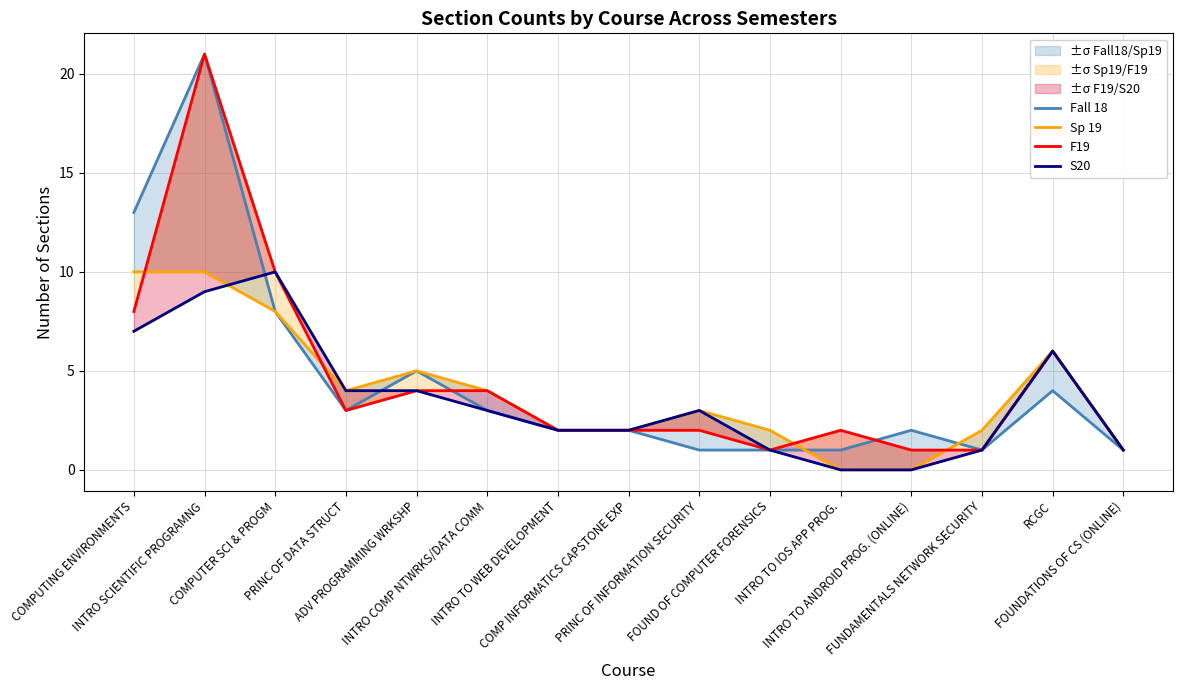

Reading left to right, list all the values displayed in this chart.

Fall 18: 13	21	8	3	5	3	2	2	1	1	1	2	1	4	1
Sp 19: 10	10	8	4	5	4	2	2	3	2	0	0	2	6	1
F19: 8	21	10	3	4	4	2	2	2	1	2	1	1	6	1
S20: 7	9	10	4	4	3	2	2	3	1	0	0	1	6	1